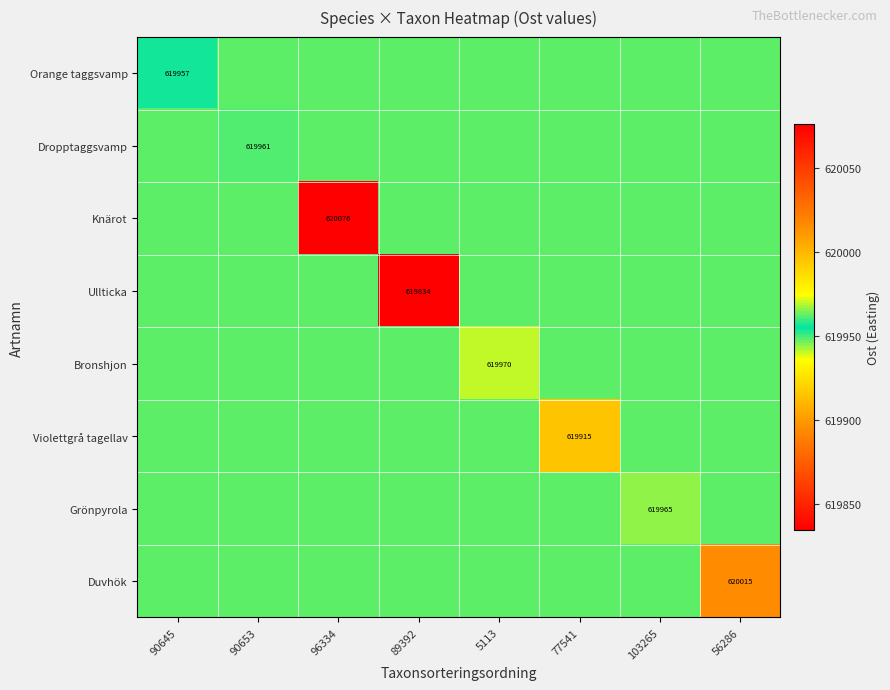

The value of Knärot at 90645 is 384458.8. True or false?

False